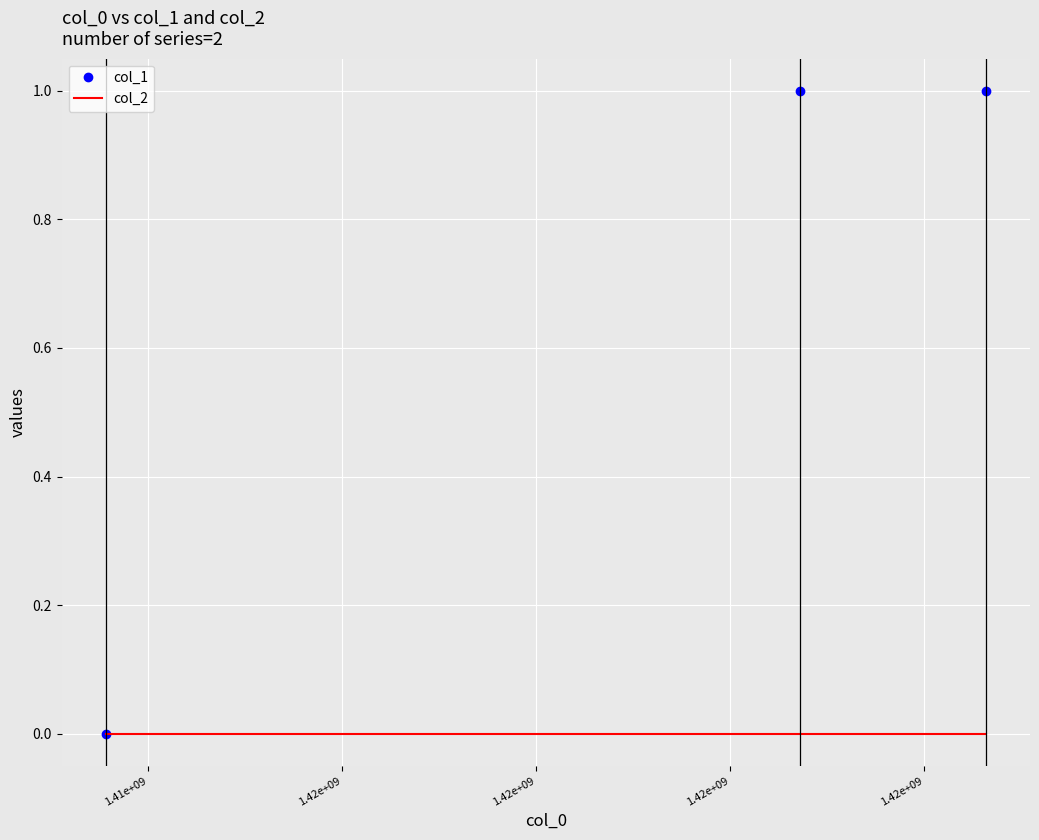

Which series has the largest total across all categories?

col_1